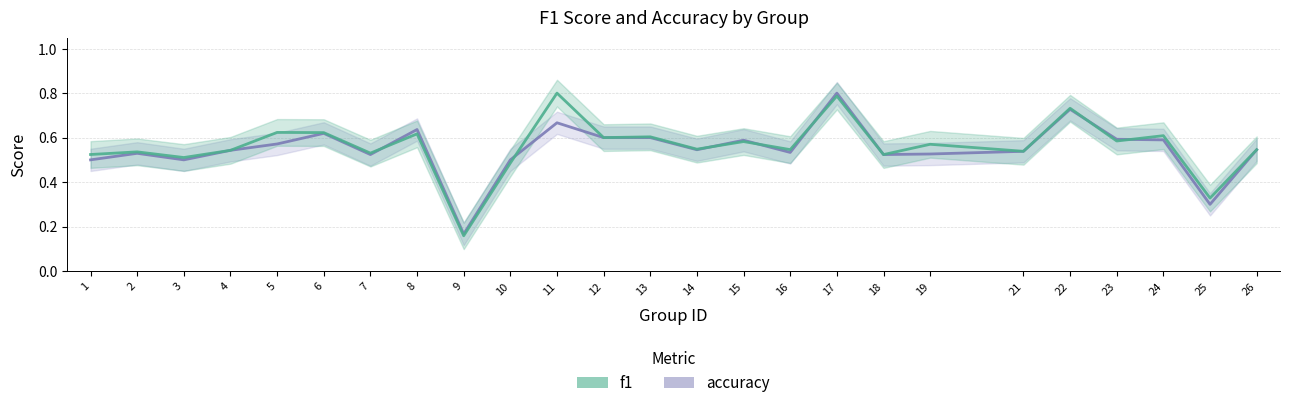

In f1, how many points are lower than both neighbors (excluding endpoints)?

10